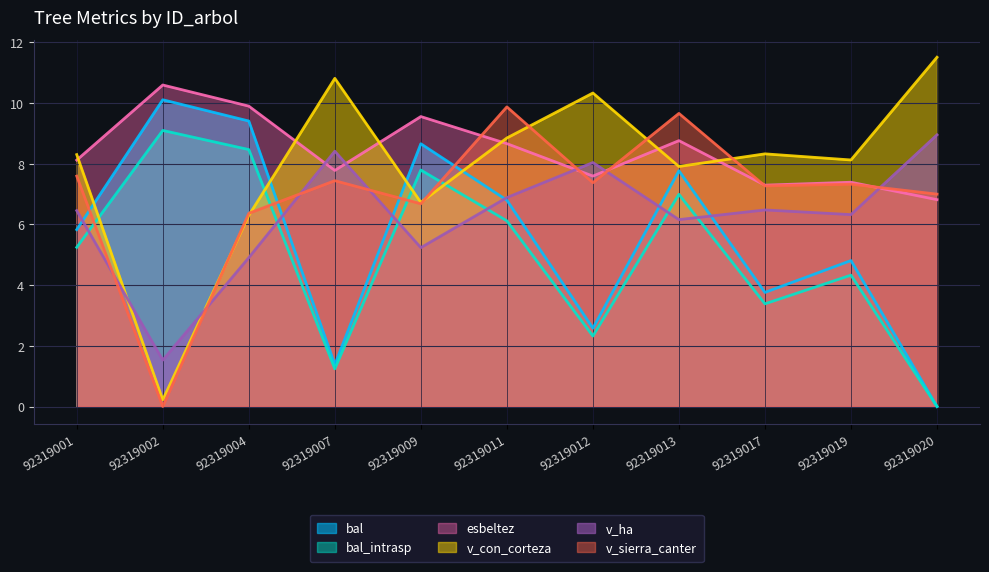

What is the approximate value of v_sierra_canter at 92319004?

6.4